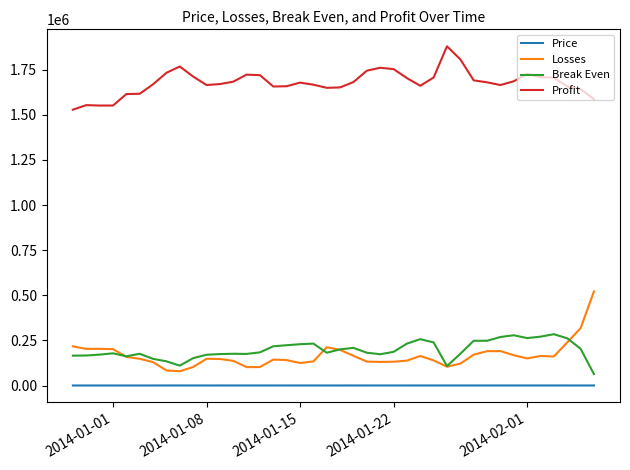

What is the greatest value displayed?

1878701.0